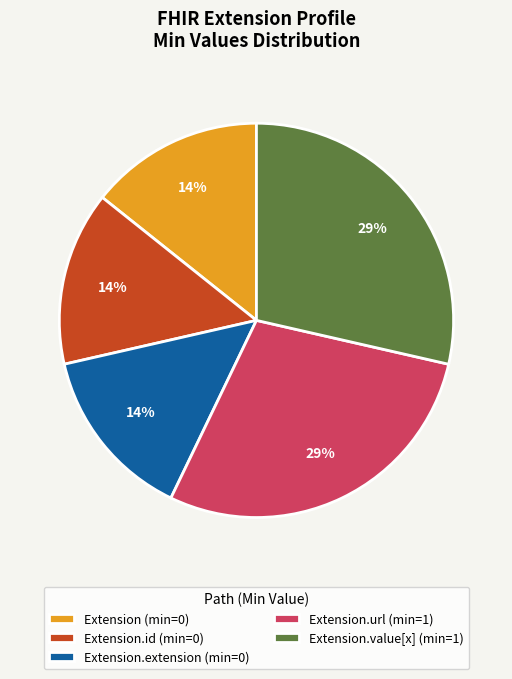

To the nearest percent, what is the average slice percentage?

20%